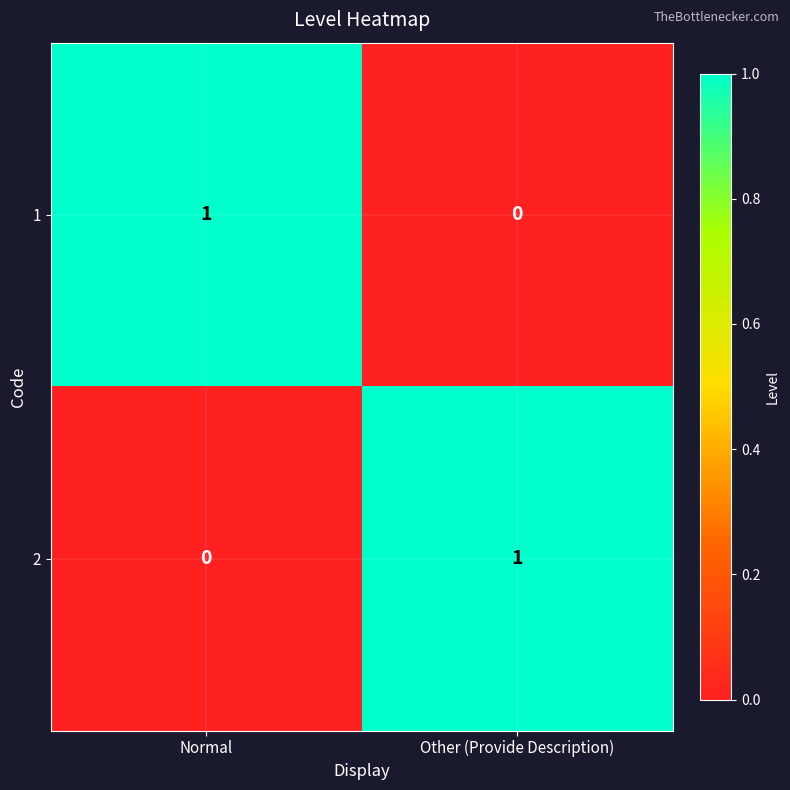

The value of 1 at Normal is 1. True or false?

True